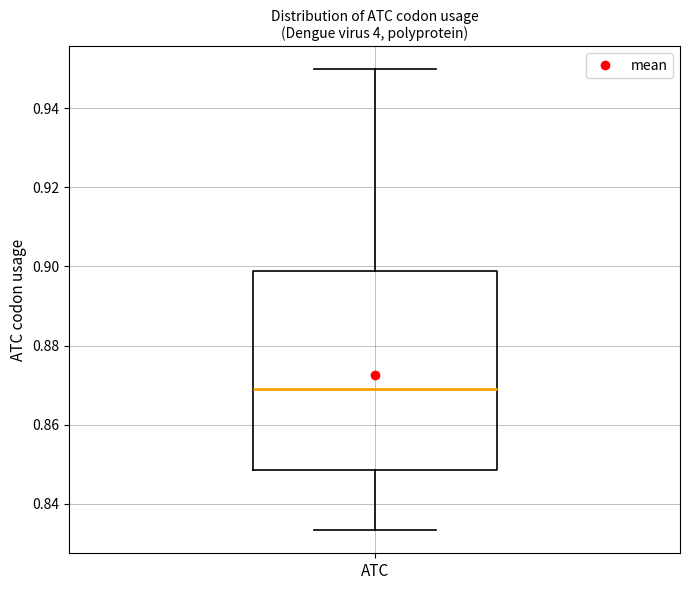

Read this box plot against the y-axis: the position of the median line, the range covered by the box, and the ends of both whiskers. The values are not printed on the chart, so give them approximately, as read against the axis.

median 0.870, box 0.848 to 0.898, whiskers 0.834 to 0.950